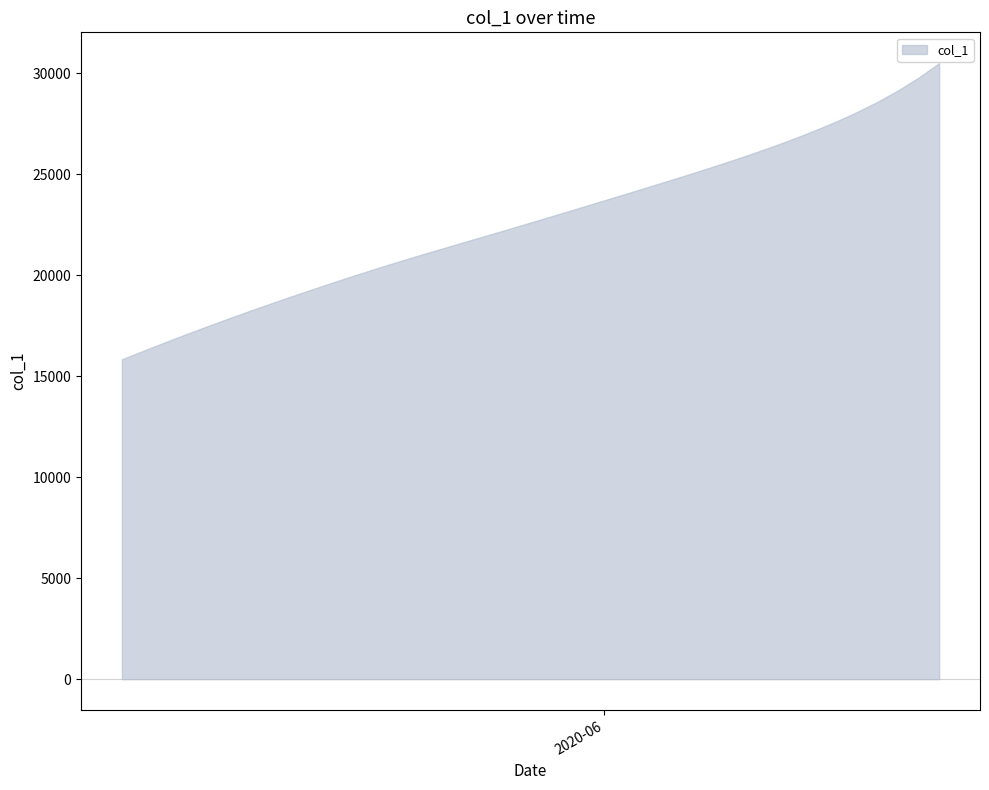

What is the greatest value displayed?

30508.8